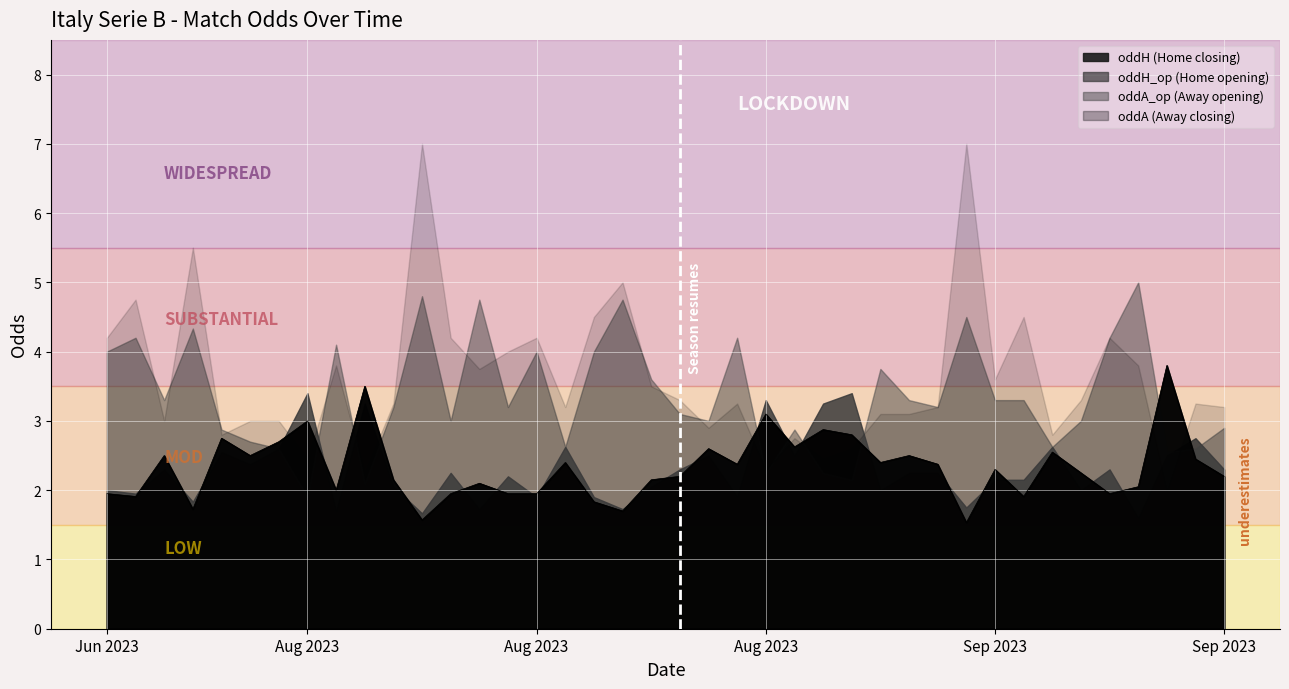

Reading left to right, extract all data points from this chart.

oddH: 1.9	1.9	2.5	1.7	2.8	2.5	2.7	3.0	2.0	3.5	2.1	1.6	1.9	2.1	1.7	1.8	2.1	1.9	1.9	2.4	2.2	2.6	2.4	3.1	2.6	2.4	2.5	2.9	2.8	2.4	1.5	2.3	1.9	2.2	1.9	2.0	3.8	2.5	2.5	2.2
oddA: 4.2	4.8	3.0	5.5	2.8	3.0	3.0	2.5	3.8	2.2	3.2	7.0	4.2	3.8	5.0	4.5	3.5	4.2	4.0	3.2	3.3	2.9	3.2	2.3	2.8	3.1	3.1	2.5	2.6	3.2	7.0	3.6	4.5	3.3	4.2	3.8	2.0	3.2	2.8	3.2
oddH_op: 2.0	1.9	2.3	1.8	2.5	2.4	2.6	3.4	1.7	3.2	2.0	1.7	2.2	1.7	1.7	1.9	2.0	1.9	2.2	2.6	2.3	2.5	1.9	3.3	2.5	2.0	2.2	3.2	3.4	2.2	1.8	2.1	2.1	2.0	2.3	1.6	2.5	2.8	2.6	2.3
oddA_op: 4.0	4.2	3.3	4.3	2.9	2.7	2.6	1.9	4.1	2.1	3.2	4.8	3.0	4.8	4.8	4.0	3.6	4.0	3.2	2.6	3.1	3.0	4.2	2.2	2.9	3.8	3.3	2.2	2.1	3.2	4.5	3.3	3.3	3.0	4.2	5.0	2.5	2.6	2.6	2.9